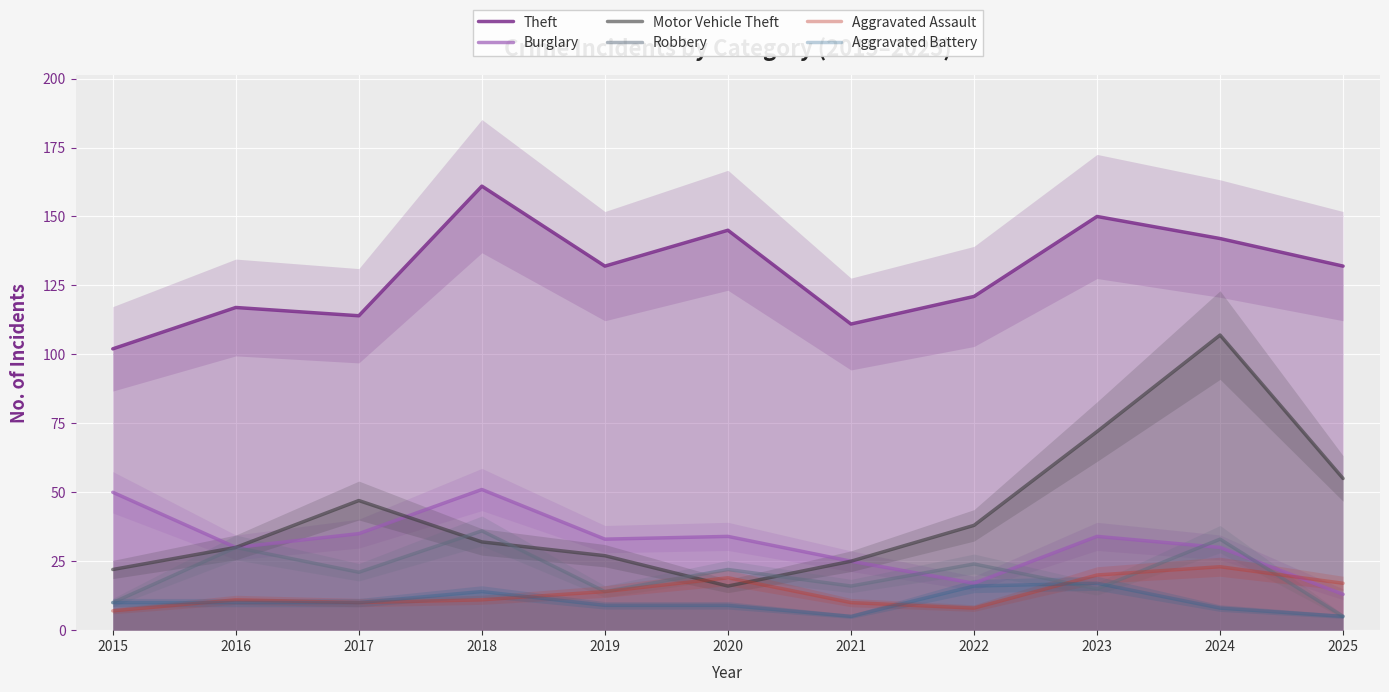

What is the maximum value for Burglary?

51